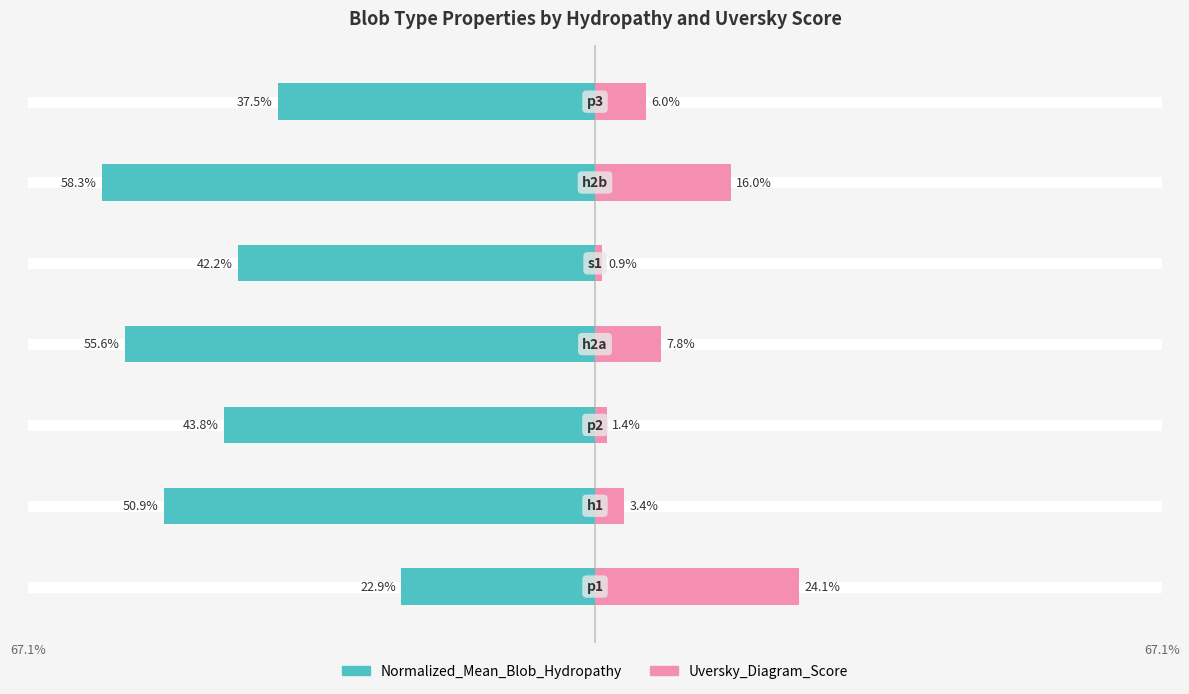

What is the approximate value of Uversky_Diagram_Score at 0?

24.1